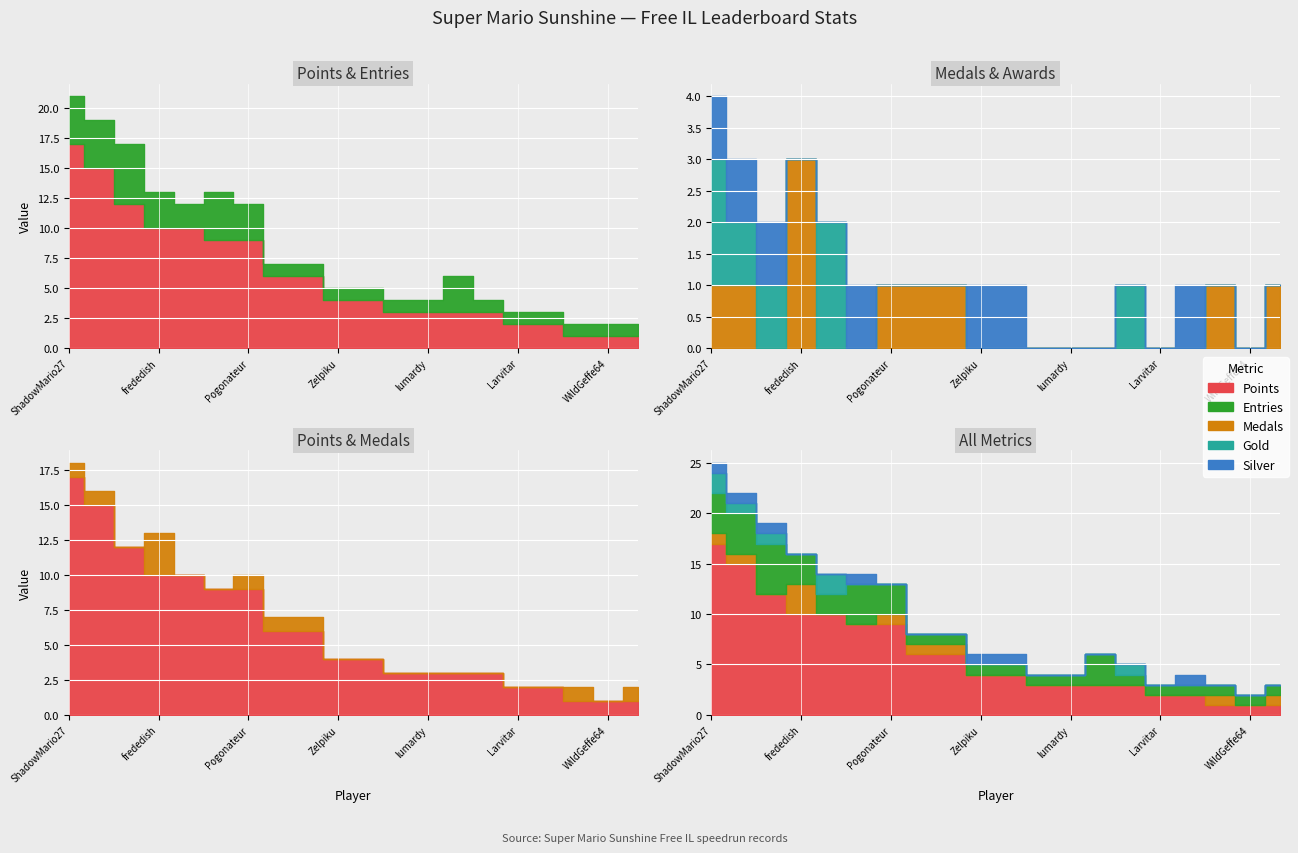

What position from the left is Despin?

17